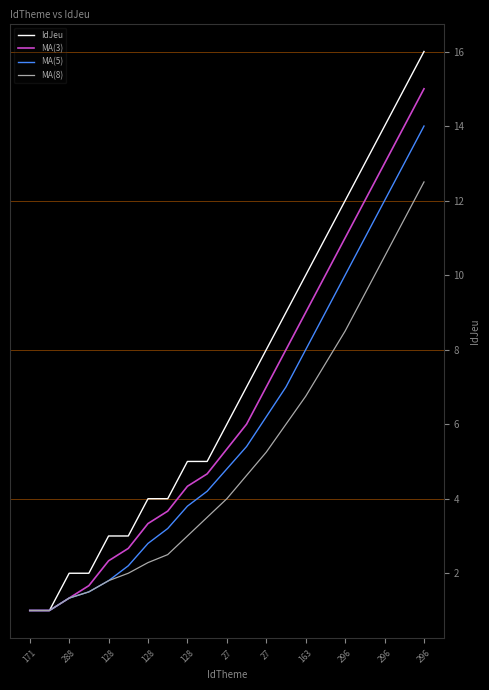

What is the highest value of the MA(5) series?

14.0